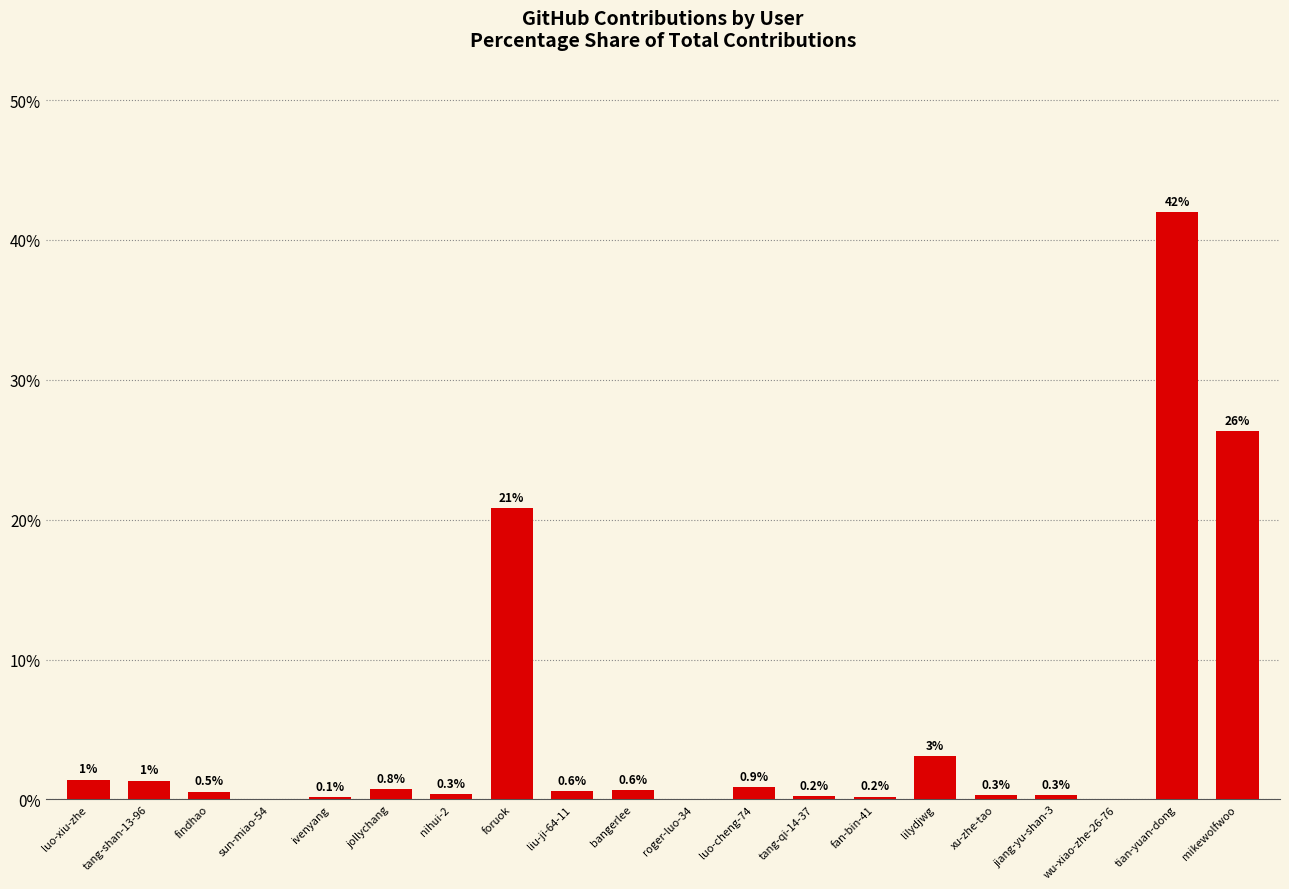

The value at foruok is 20.9. True or false?

True